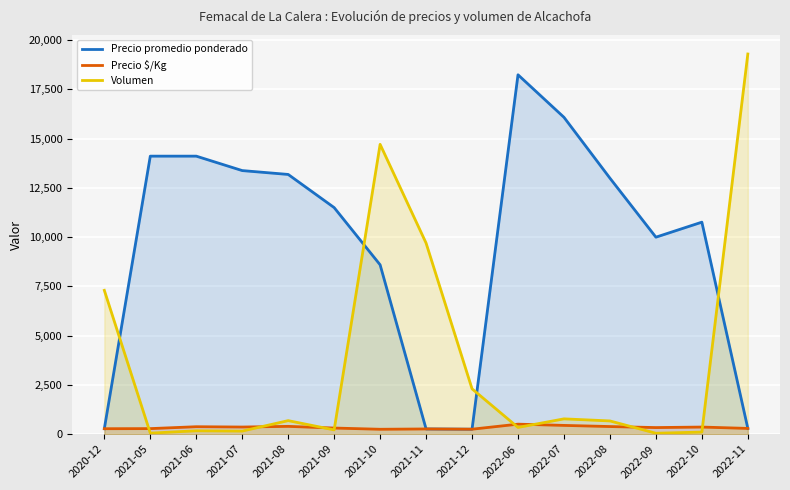

True or false: Precio $/Kg has more than 2 interior local peaks.

True